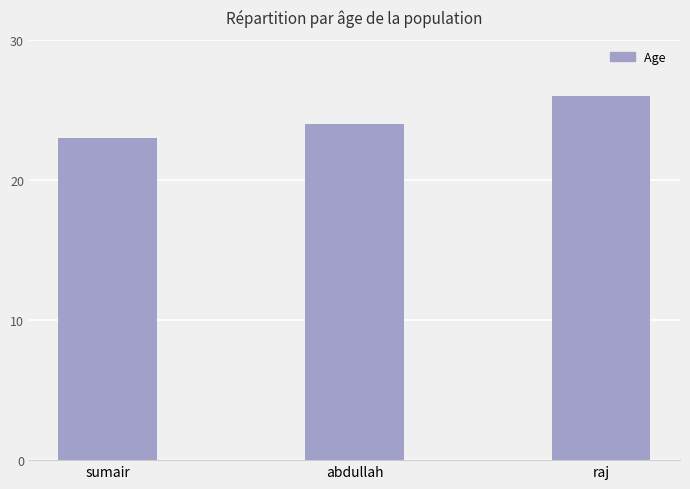

Read the value at raj.

26